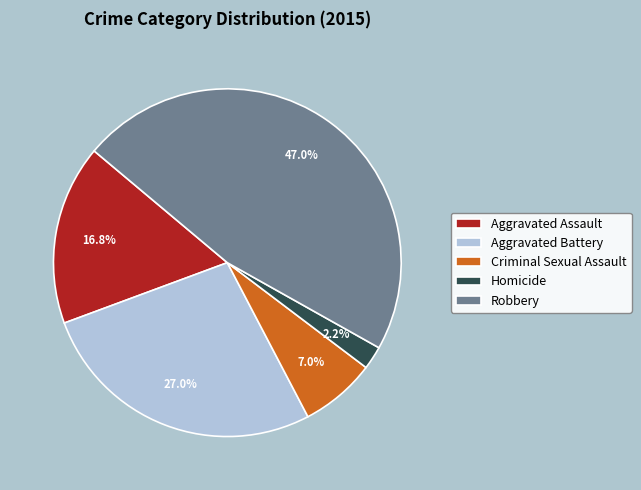

How many slices are in this pie chart?

5